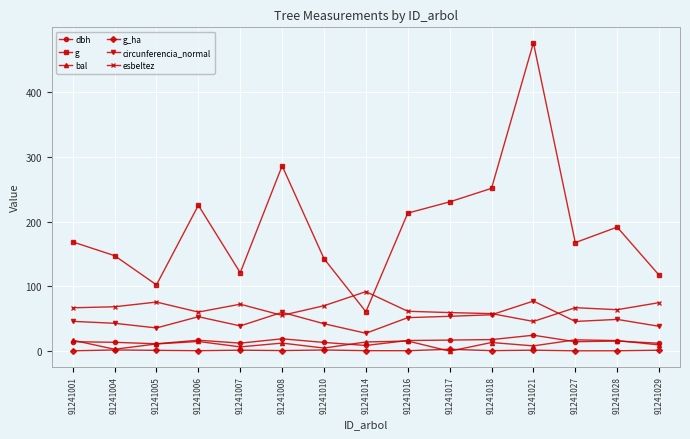

Which series has the largest total across all categories?

g